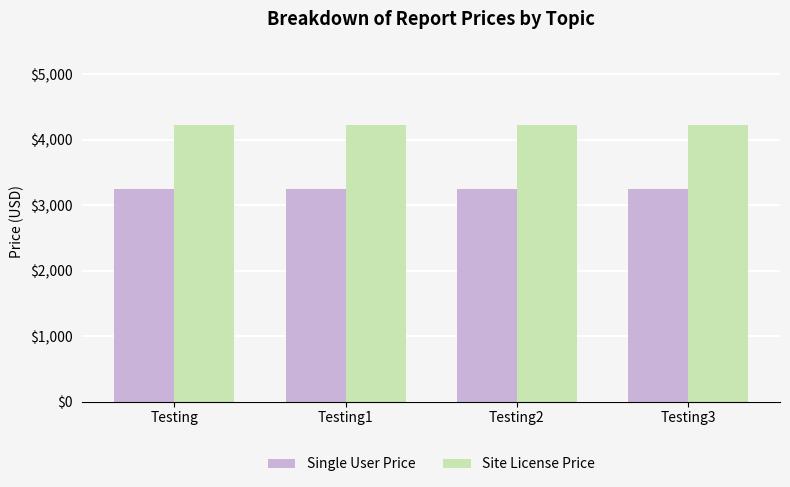

What is the total value across all series at Testing2?

7475